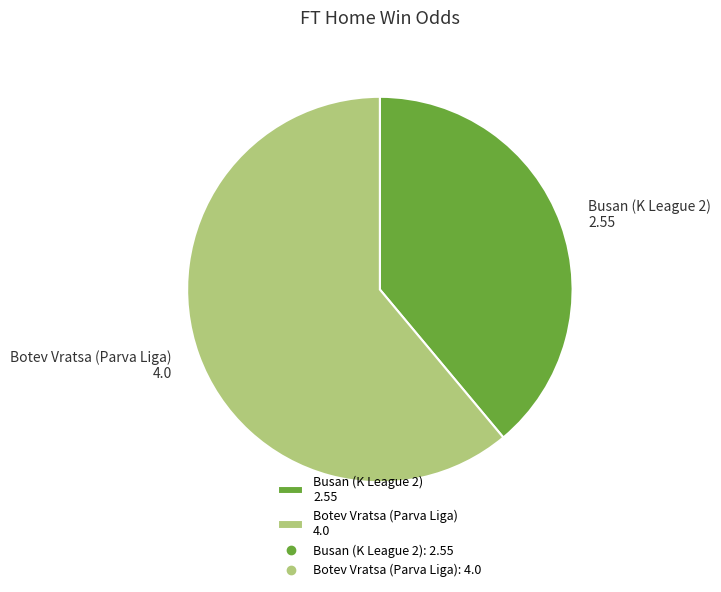

Is it true that Botev Vratsa (Parva Liga) 4.0 is 61% of the pie?

True